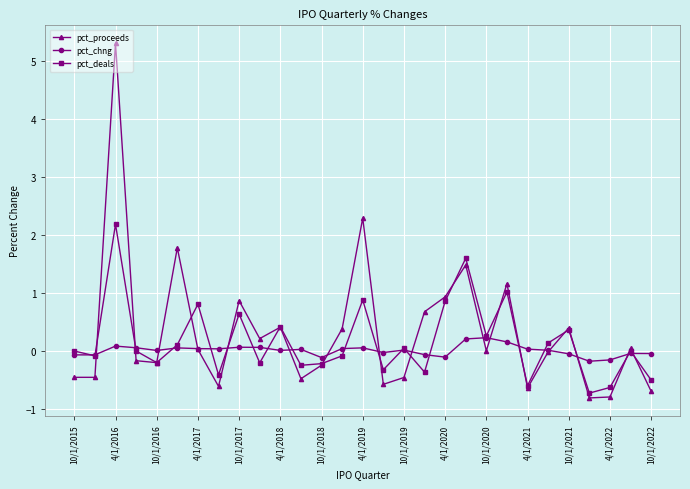

True or false: pct_chng has more than 1 points higher than both neighbors.

True